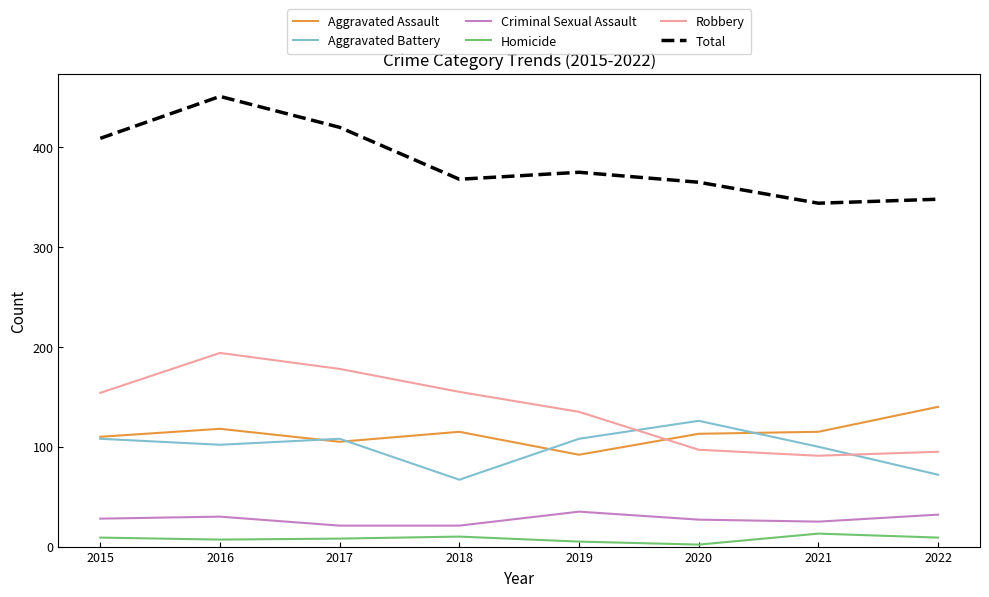

True or false: Total and Criminal Sexual Assault cross at least once.

False